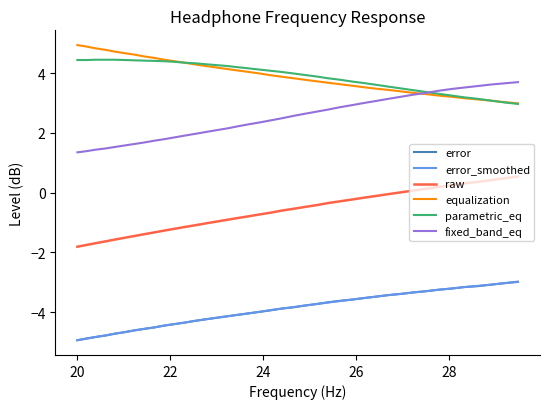

What is the smallest value displayed?

-4.9